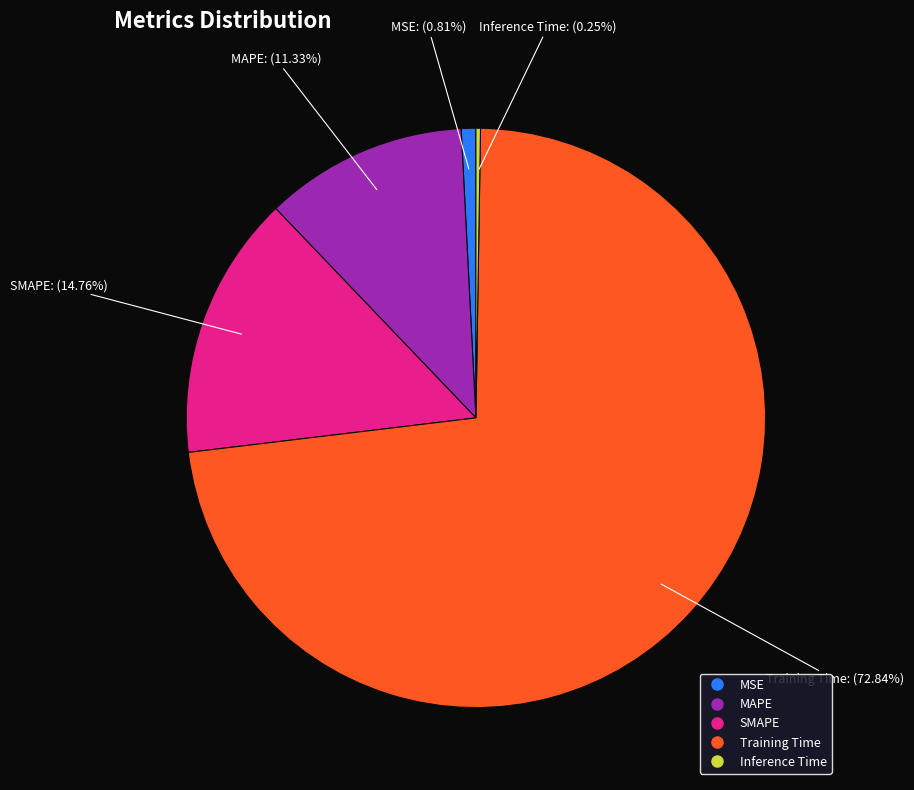

What is the largest slice in the pie chart?

Training Time